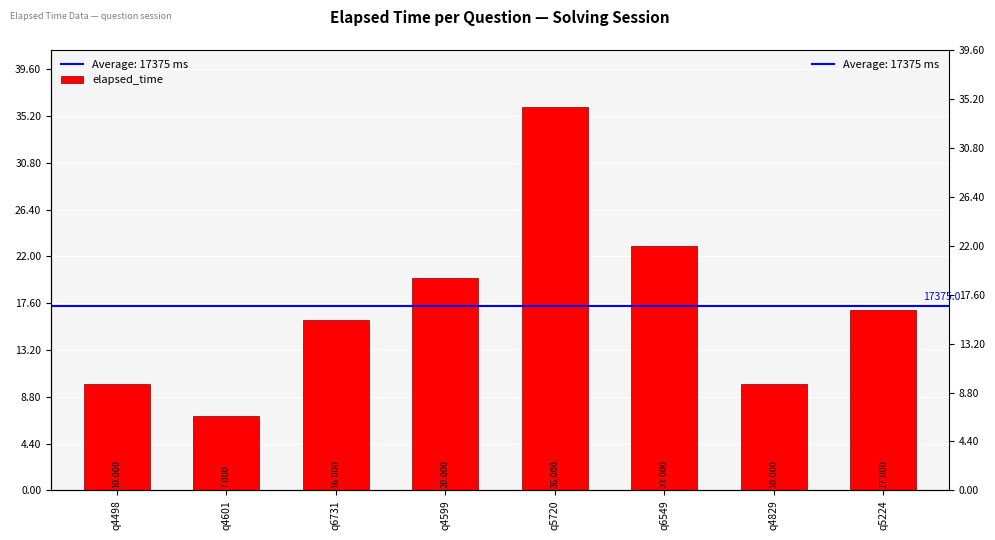

What is the sum of the values at q5224 and q4829?

27000